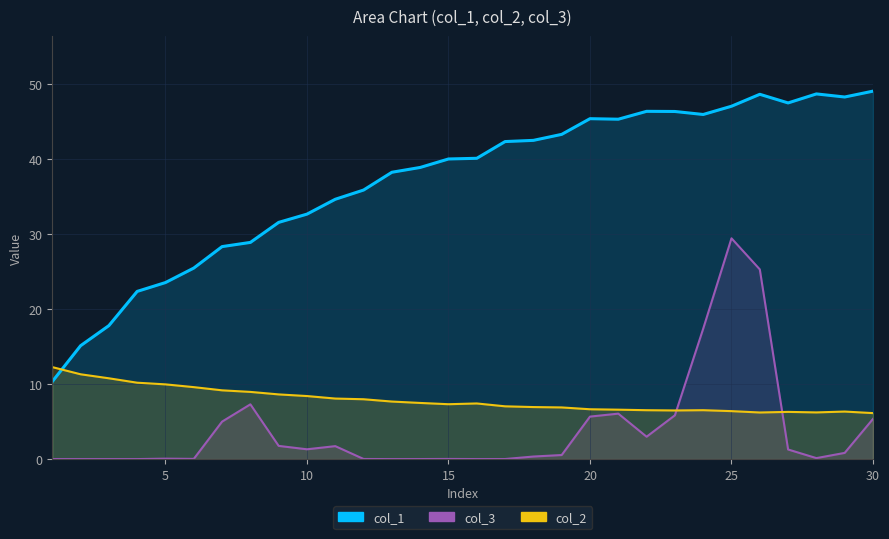

Does the chart display data point markers on the line(s)?

No